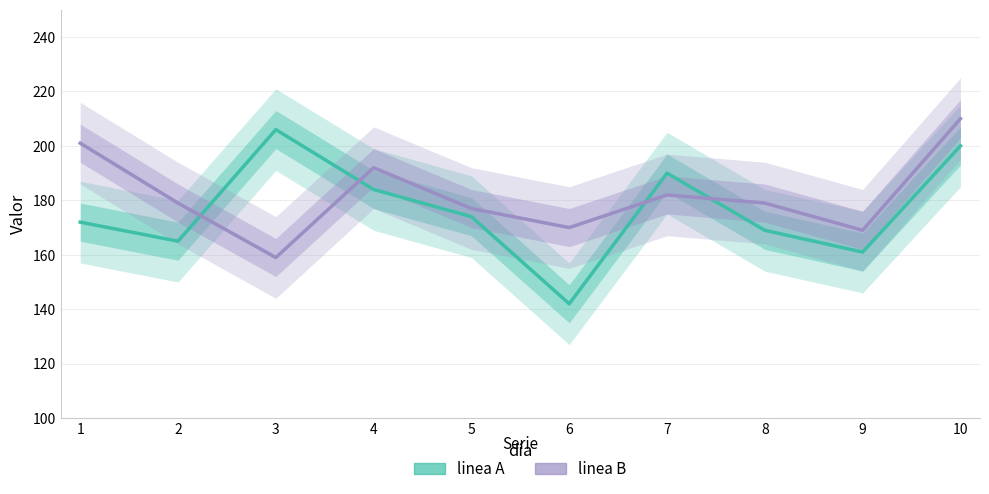

Which series has the widest spread of values?

linea A